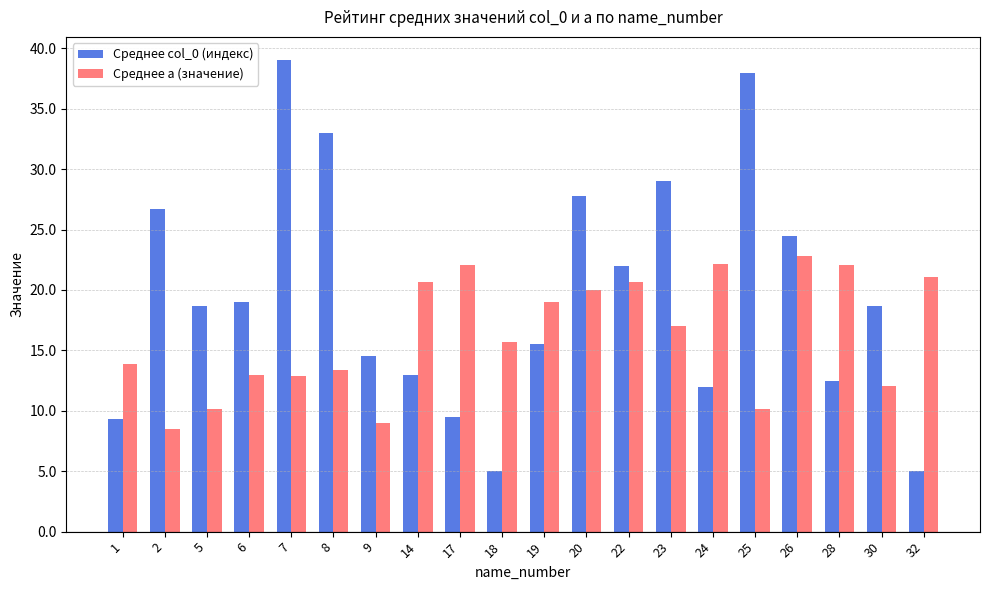

What is the difference between the highest and lowest values at 2?

18.1